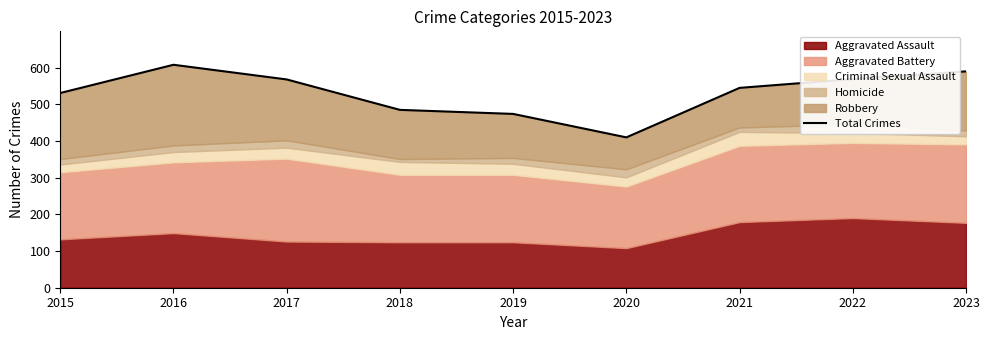

Is it true that the value at 2017 is 568?

True